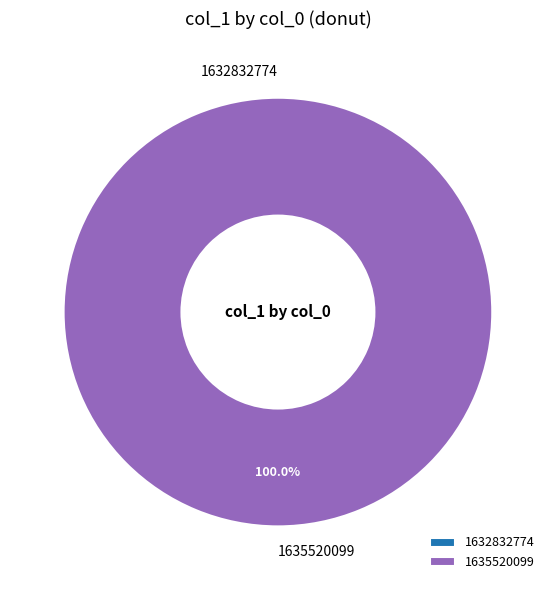

What is the change in value from 1632832774 to 1635520099?

+1